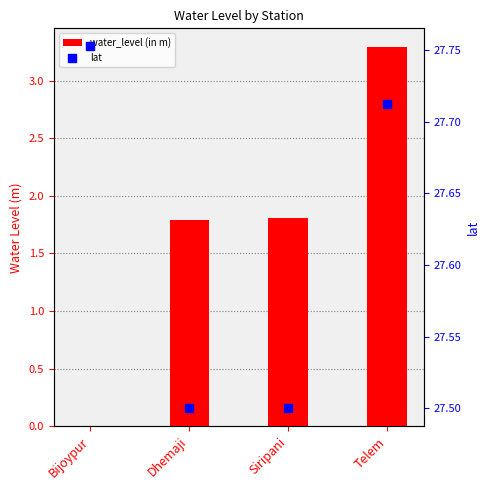

At which category is the sum across all series the highest?

Telem